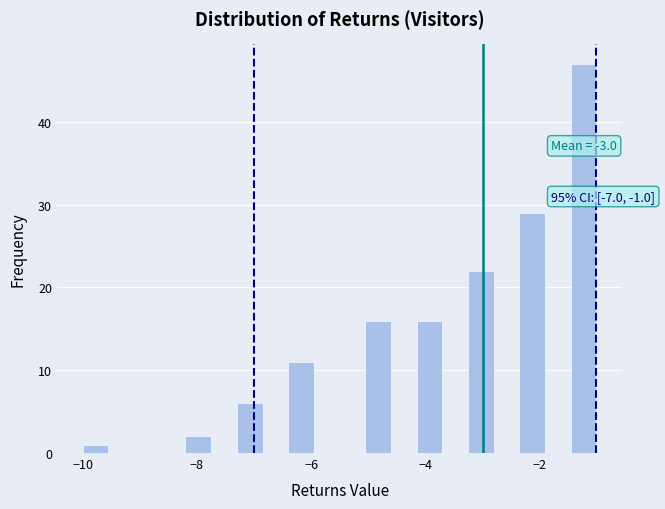

Around what value on the x-axis is the tallest bar? Give the approximate position of its centre, as read against the axis.

-1.2